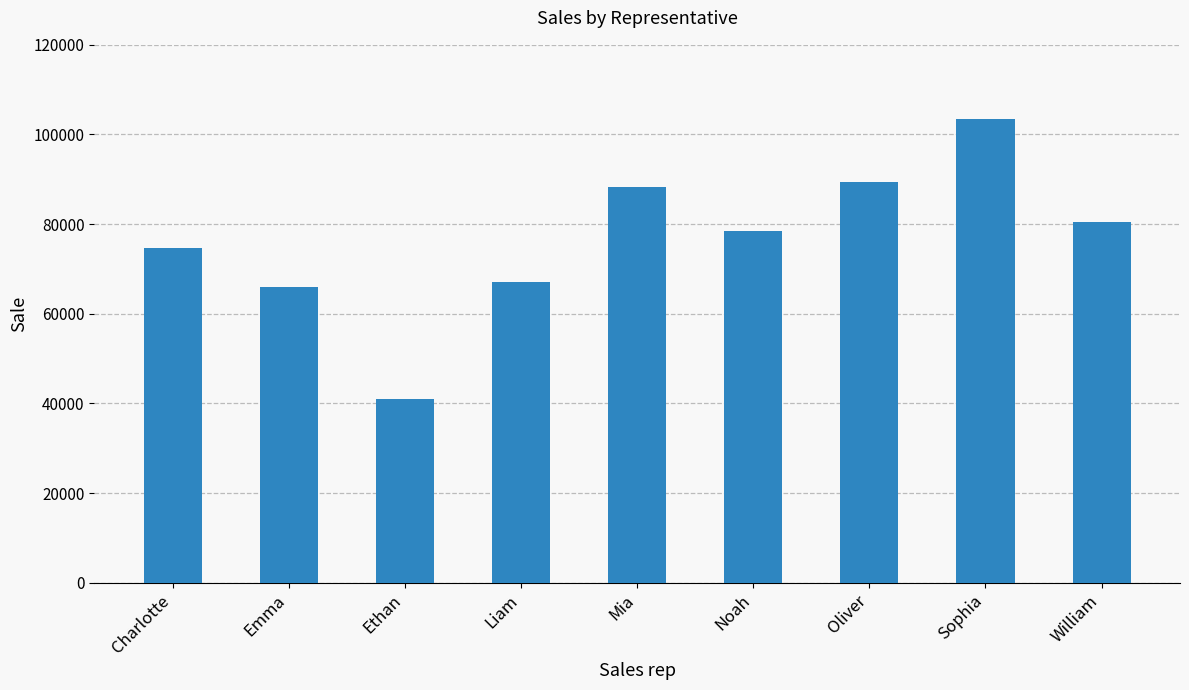

Which has a higher value, Liam or Ethan?

Liam